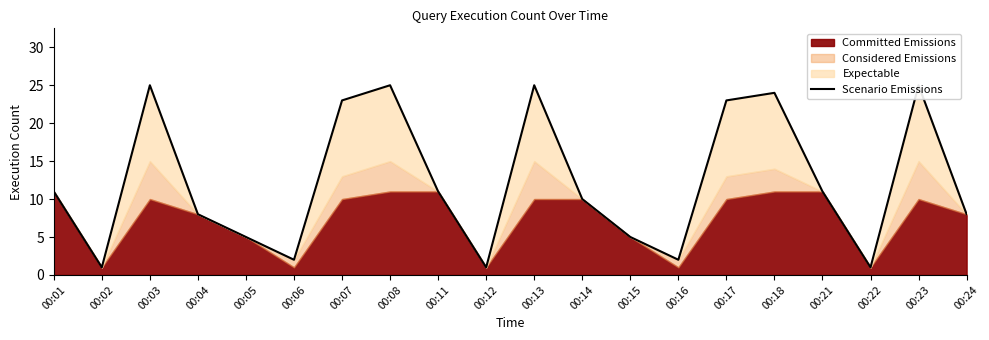

Count the number of categories in the chart.

20